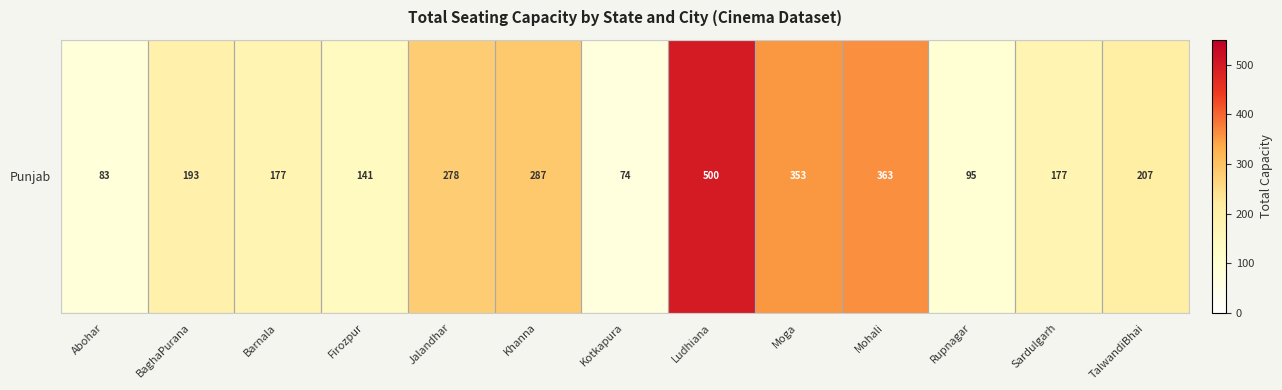

Reading left to right, what are all the values shown in this chart?

83	193	177	141	278	287	74	500	353	363	95	177	207